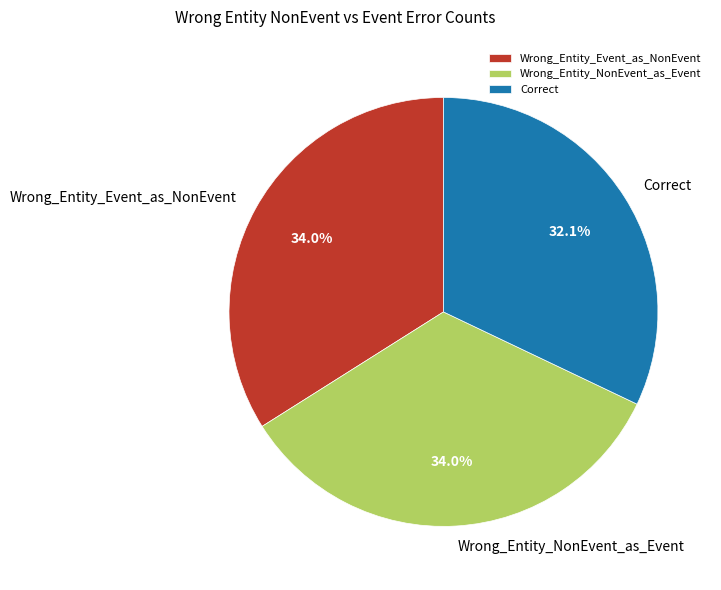

Is it true that Correct is 32% of the pie?

True